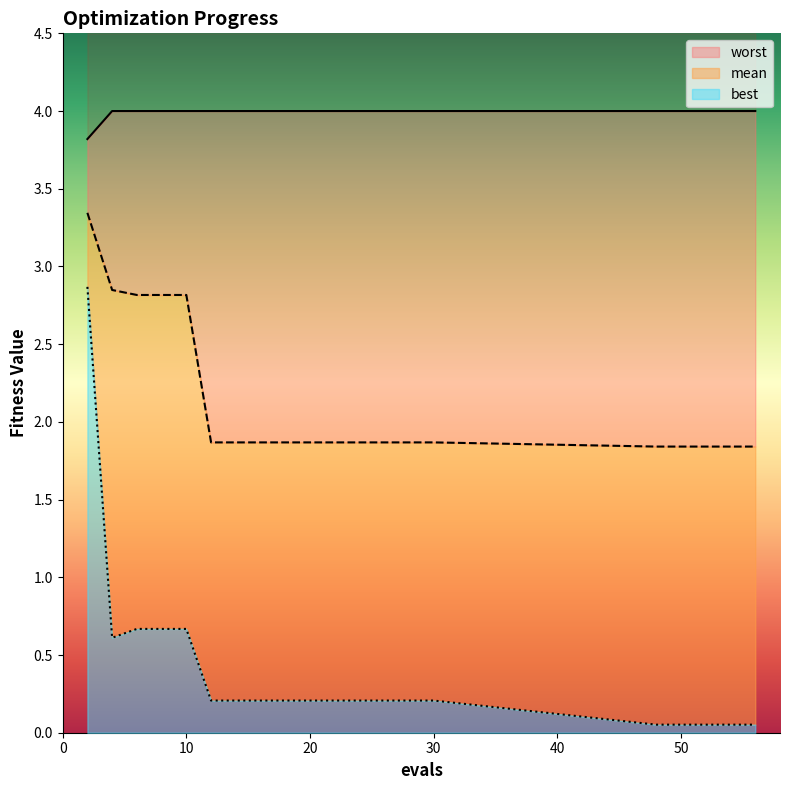

True or false: best and worst intersect in this chart.

False